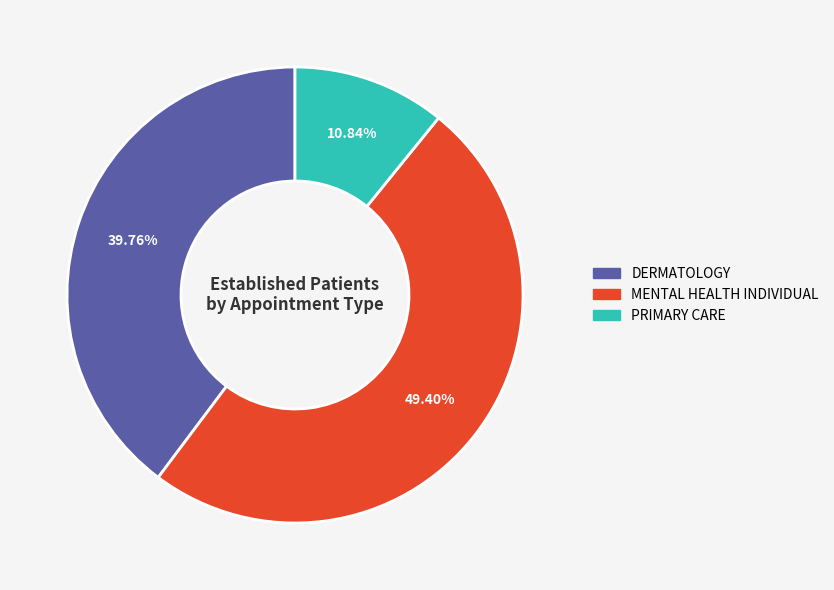

To the nearest percent, what portion does DERMATOLOGY represent?

40%